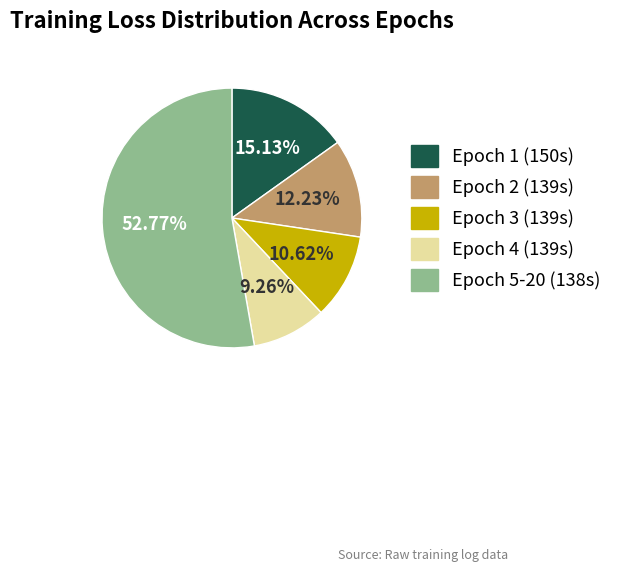

To the nearest percent, what portion does Epoch 1 (150s) represent?

15%